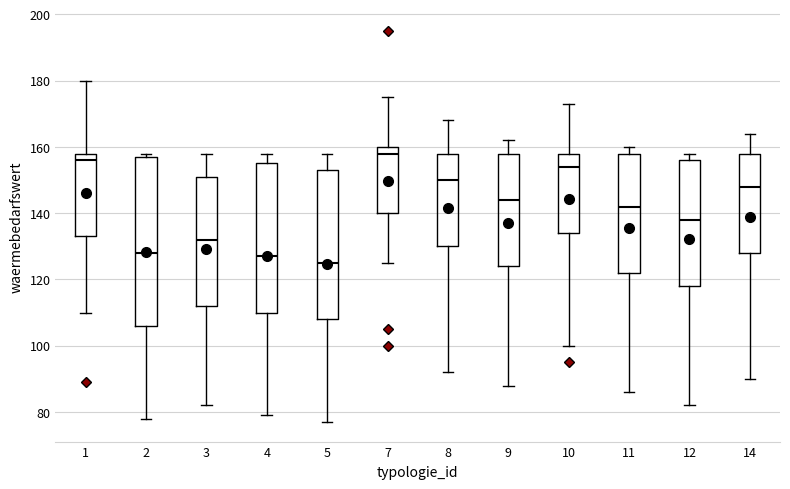

Reading left to right, read every box against the y-axis: the position of its median line, the range the box covers, and the ends of its whiskers. The values are not printed on the chart, so give them approximately, as read against the axis.

1: median 156, box 134 to 158, whiskers 110 to 180
2: median 128, box 106 to 158, whiskers 78 to 158 (just above the box's upper edge)
3: median 132, box 112 to 152, whiskers 82 to 158
4: median 128, box 110 to 156, whiskers 80 to 158
5: median 126, box 108 to 154, whiskers 78 to 158
7: median 158, box 140 to 160, whiskers 126 to 176
8: median 150, box 130 to 158, whiskers 92 to 168
9: median 144, box 124 to 158, whiskers 88 to 162
10: median 154, box 134 to 158, whiskers 100 to 174
11: median 142, box 122 to 158, whiskers 86 to 160
12: median 138, box 118 to 156, whiskers 82 to 158
14: median 148, box 128 to 158, whiskers 90 to 164